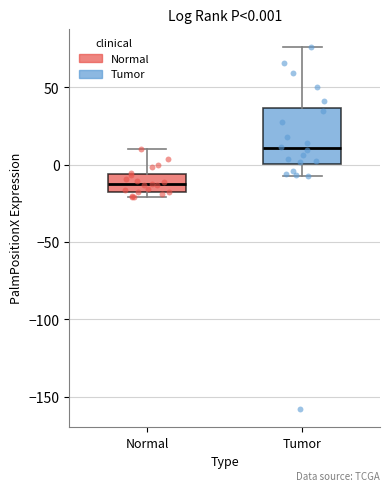

Comparing the boxes themselves (not the whiskers), which one is the tallest?

Tumor